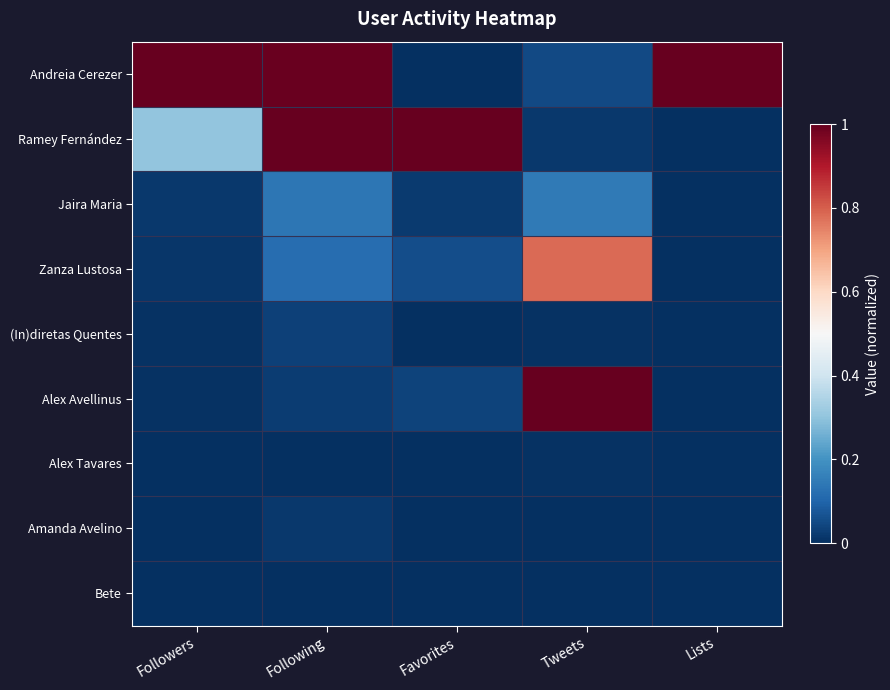

At how many categories does at least one series exceed 0?

5